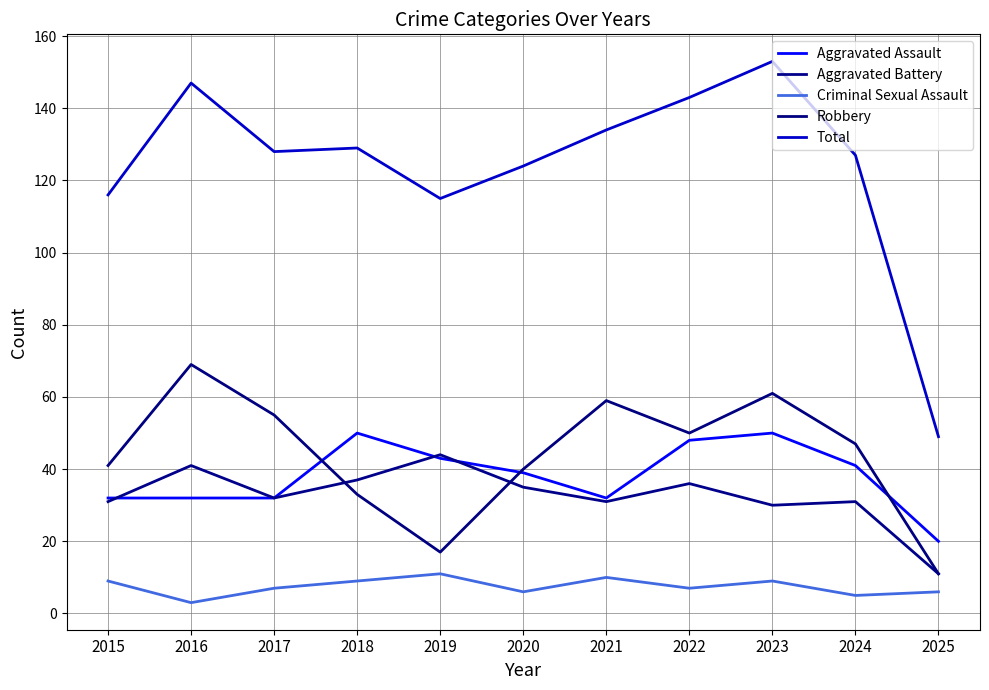

What is the minimum value shown in the chart?

3